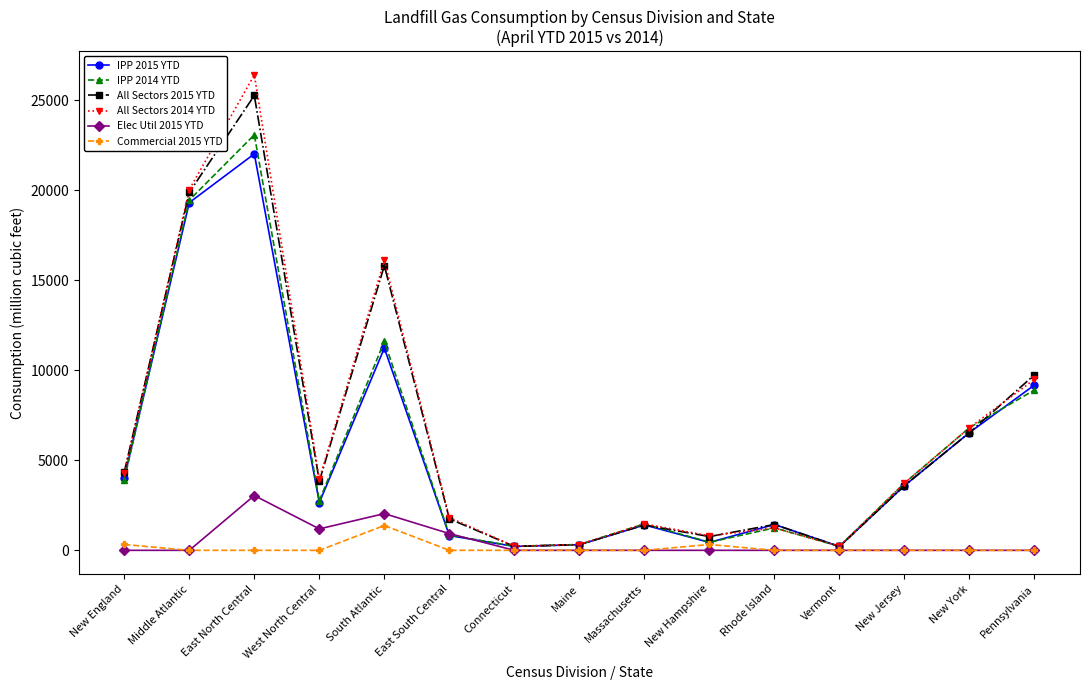

Count the number of categories in the chart.

15